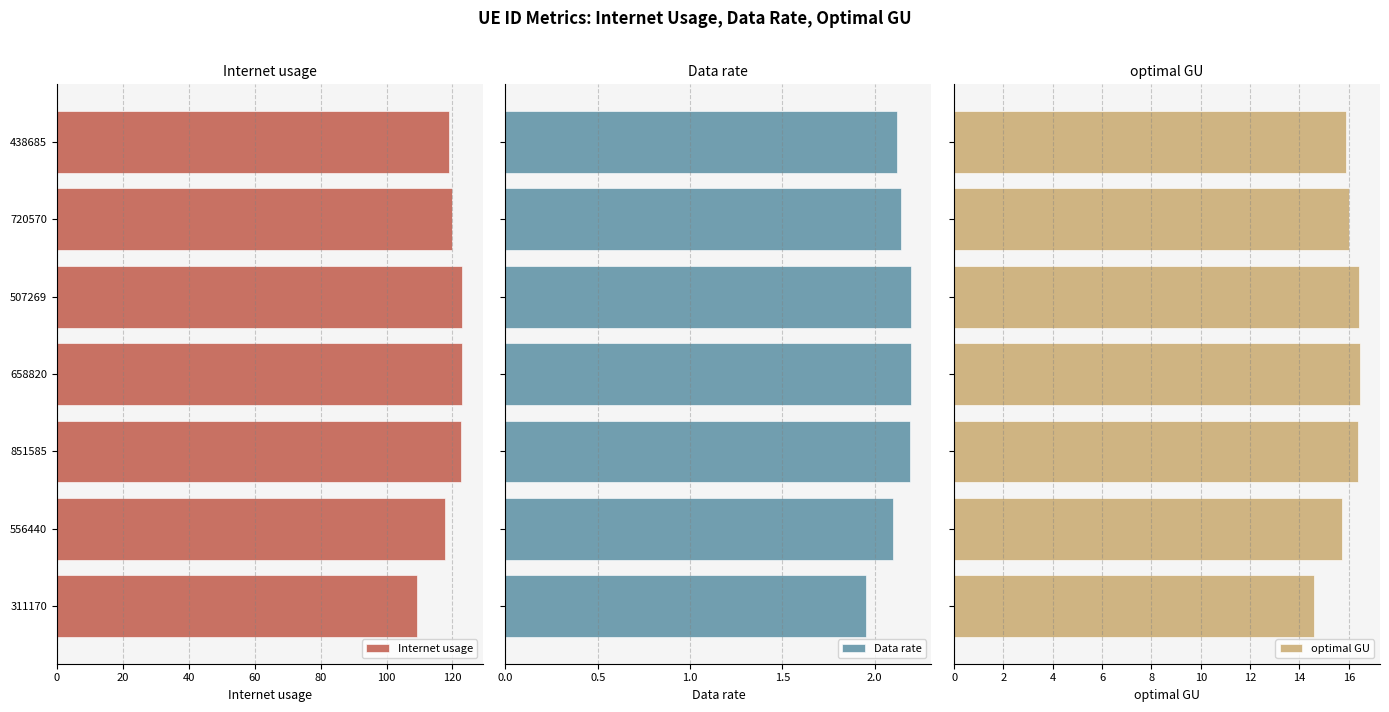

How many data points does each series have?

7